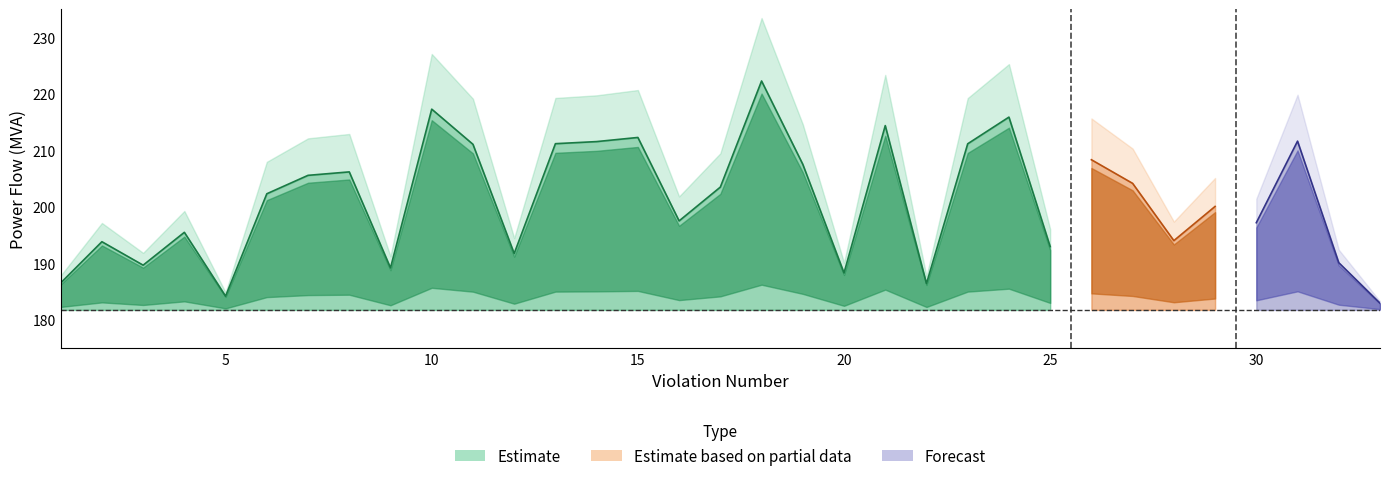

True or false: Viol_S and S_mean intersect in this chart.

False